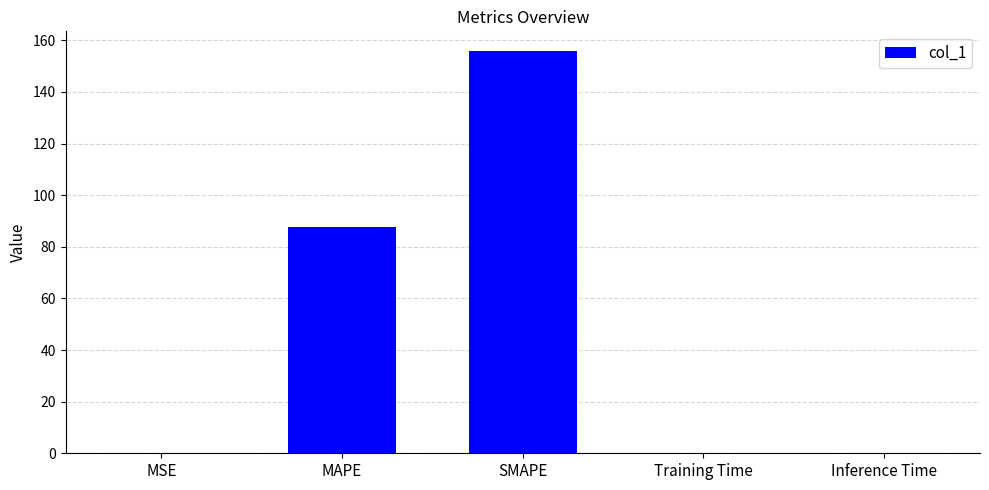

Where is the data nearest to the value 77?

MAPE